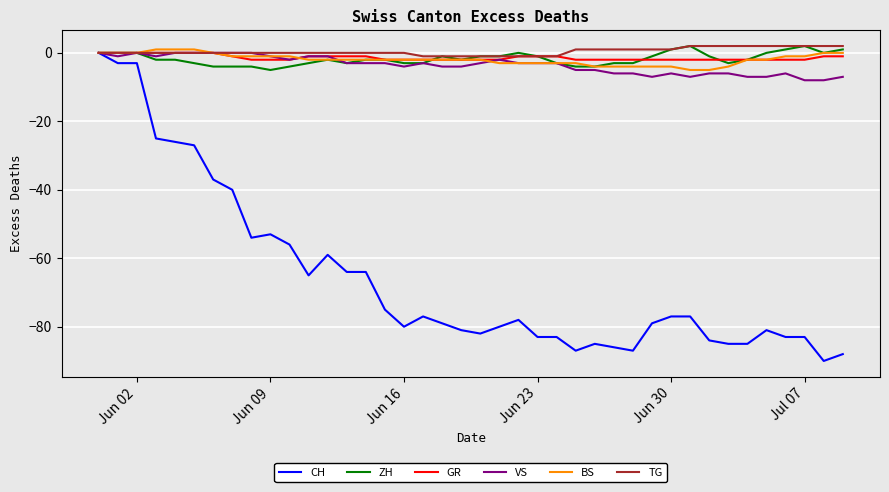

Which series has the widest spread of values?

CH